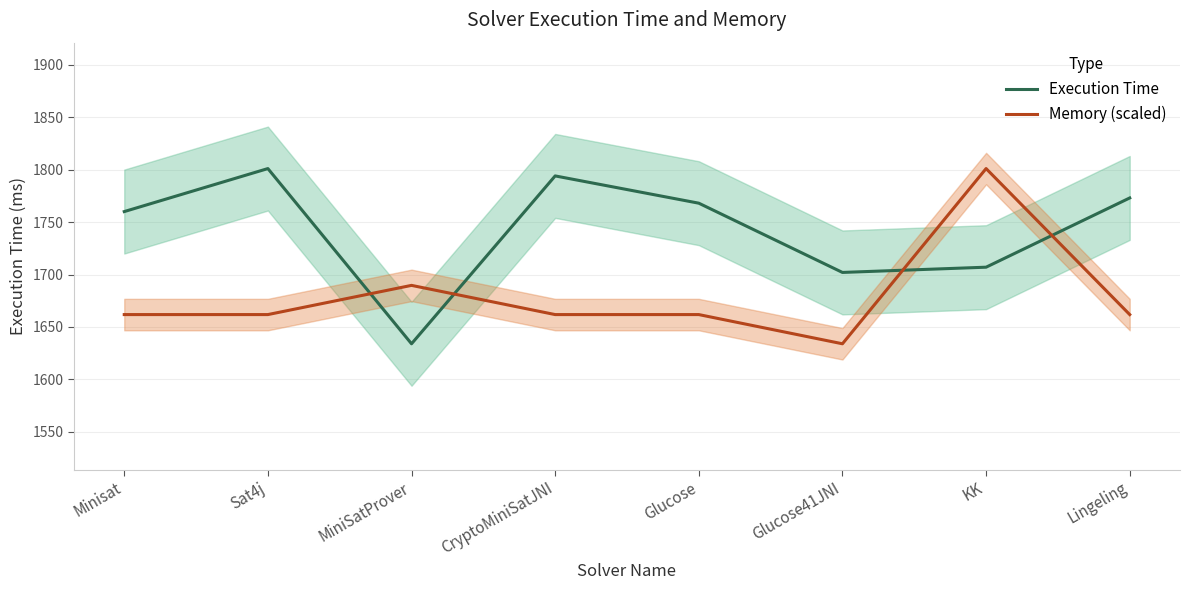

Which series changed the most between Glucose41JNI and KK?

Memory (scaled)